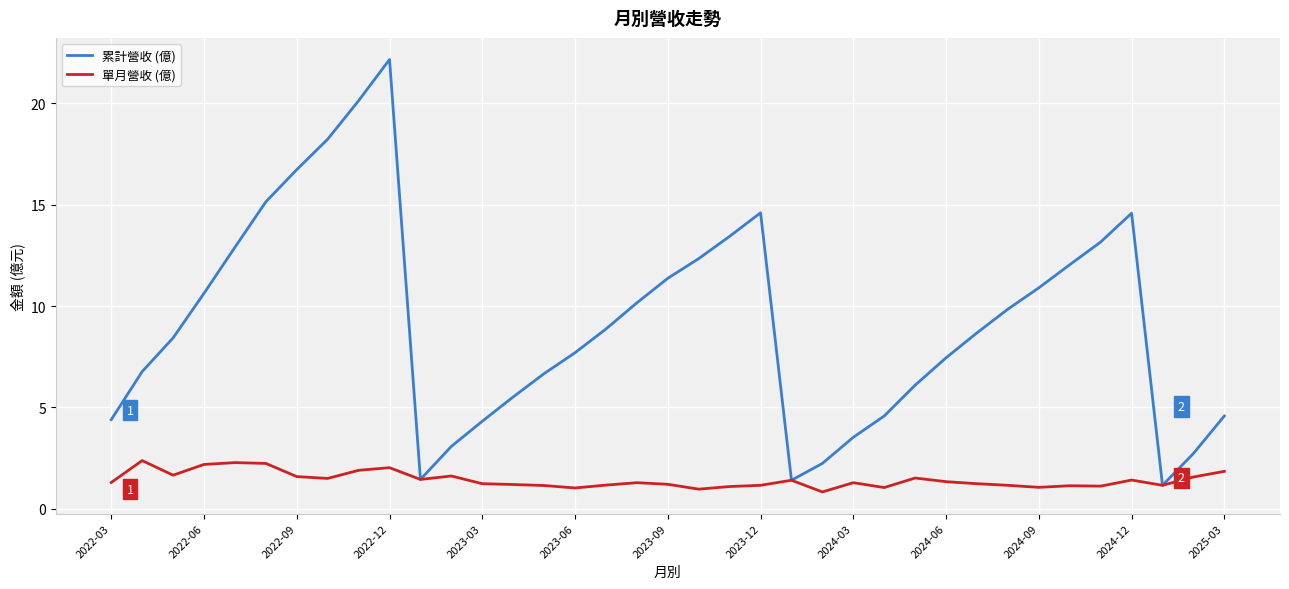

Which series has the largest total across all categories?

累計營收 (億)